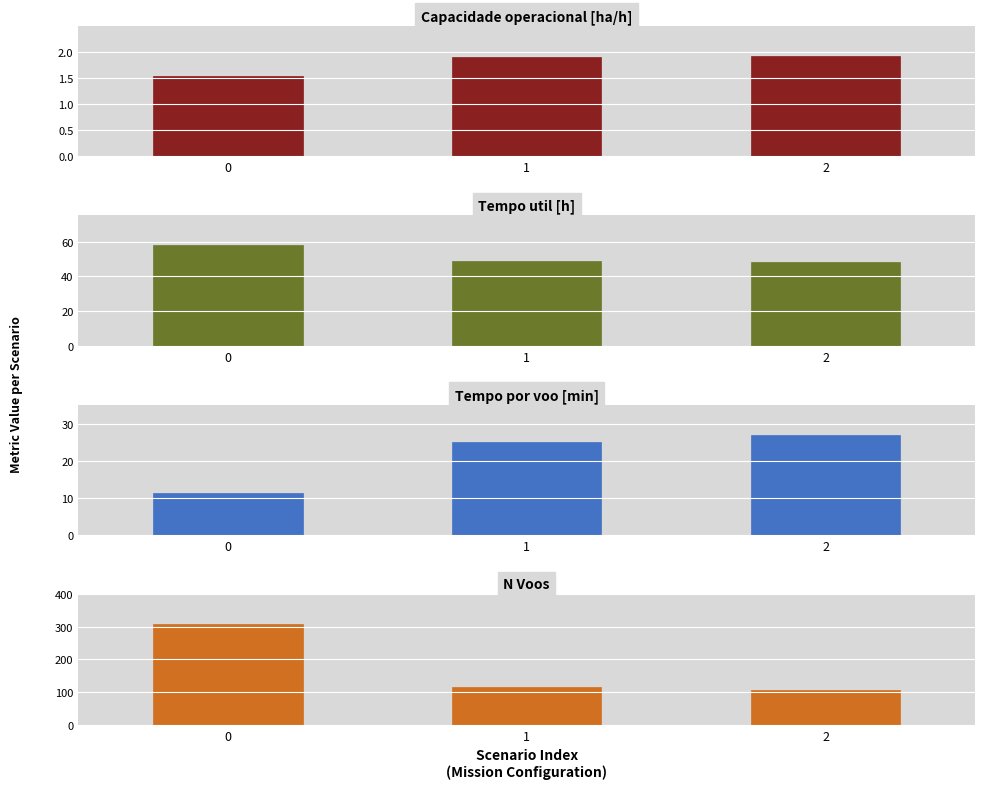

Which series has the largest total across all categories?

N Voos